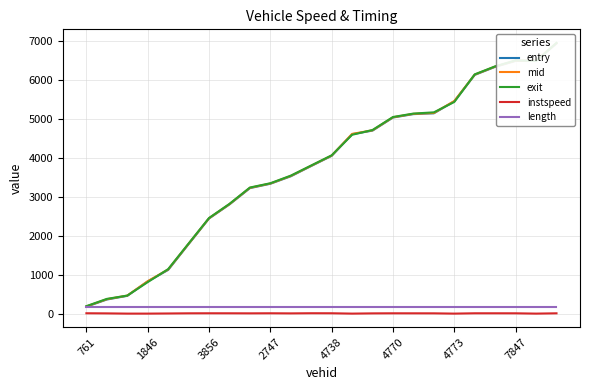

Which series has the widest spread of values?

exit